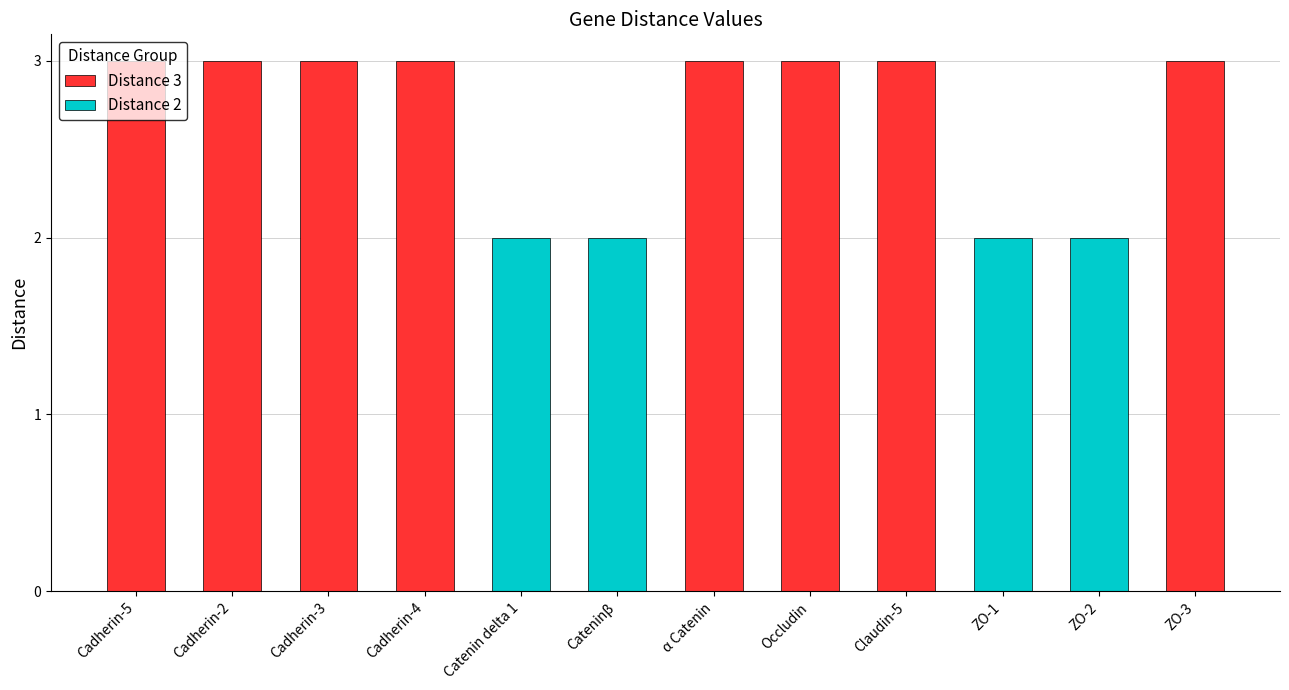

At which category does the chart reach its peak across all series?

Cadherin-5